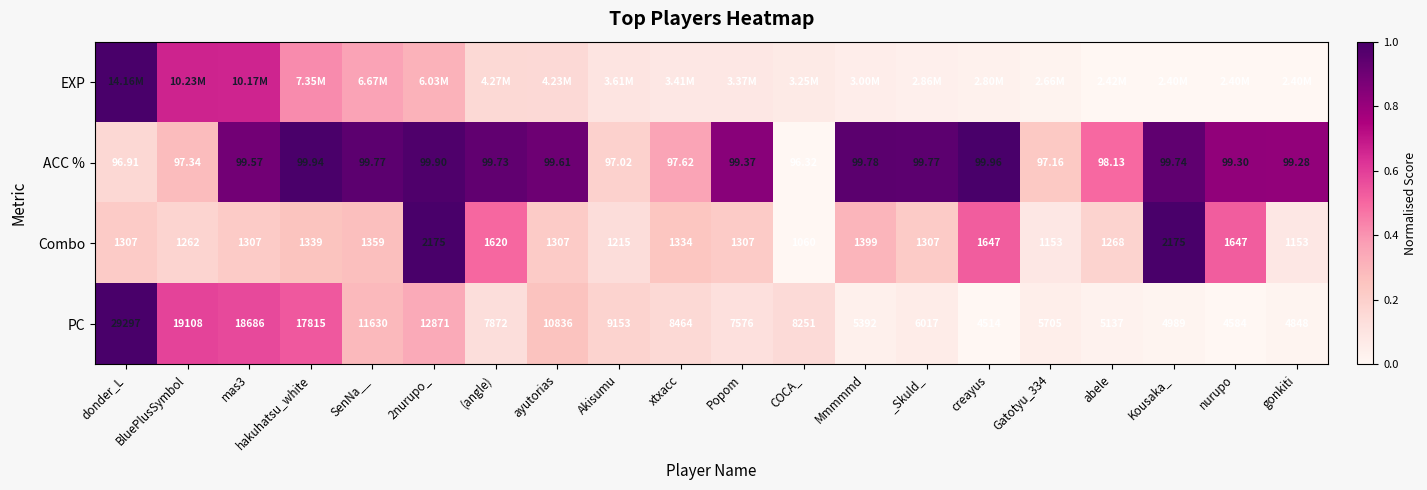

What is the difference between the maximum and minimum values in the EXP series?

1.0